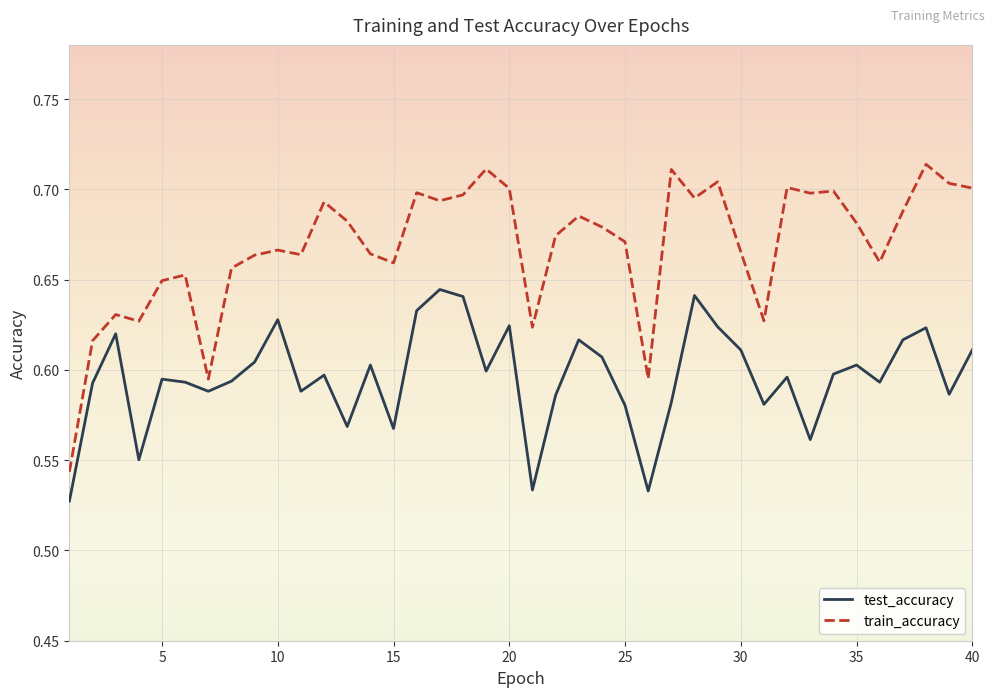

Does the chart have visible grid lines?

Yes